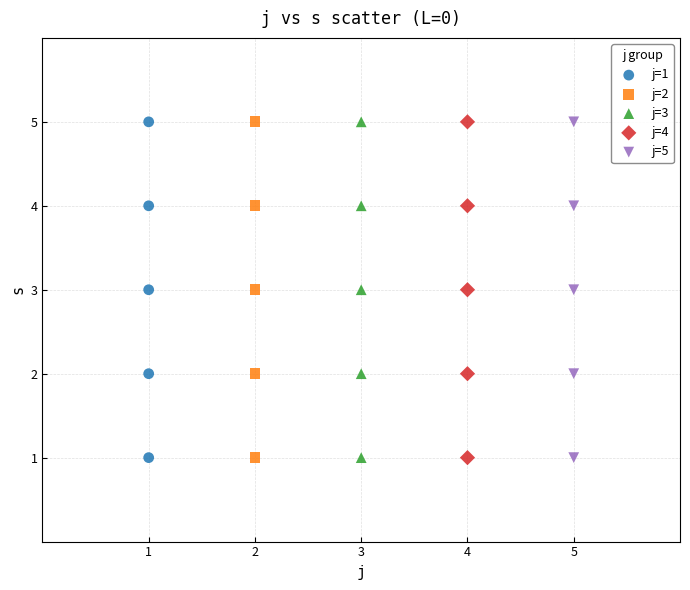

What are all the series names shown in the legend?

j=1, j=2, j=3, j=4, j=5